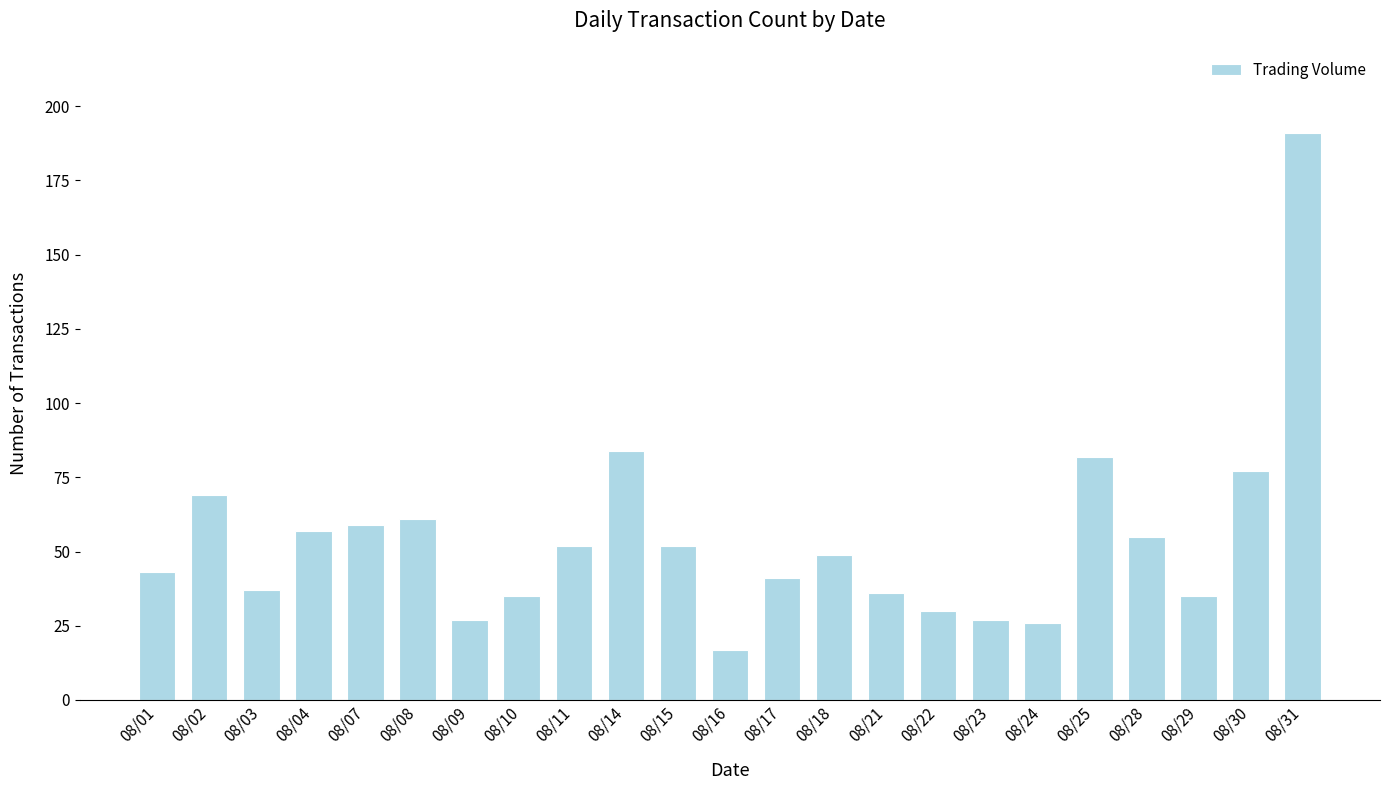

Does the chart contain any negative values?

No